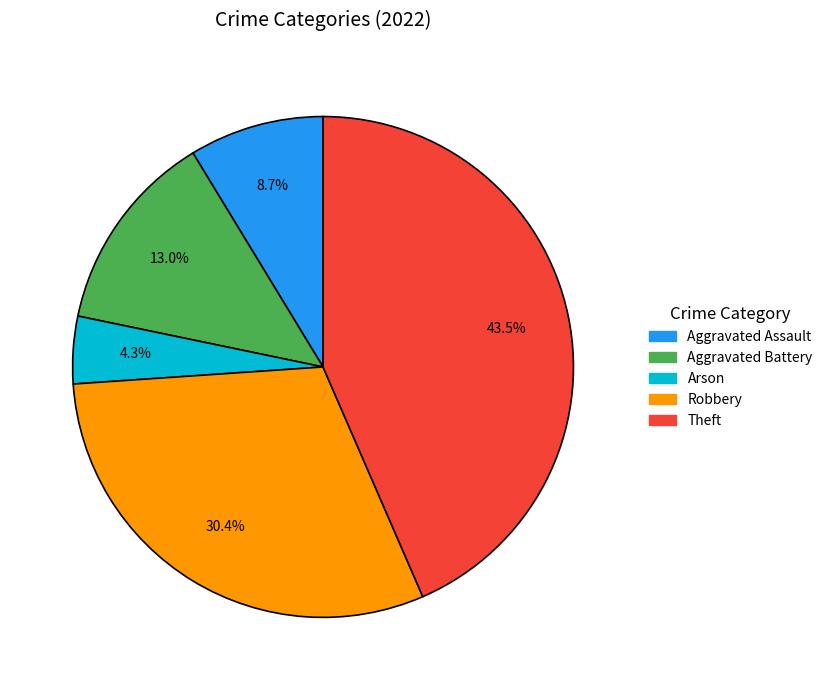

Does any single category account for the majority?

No